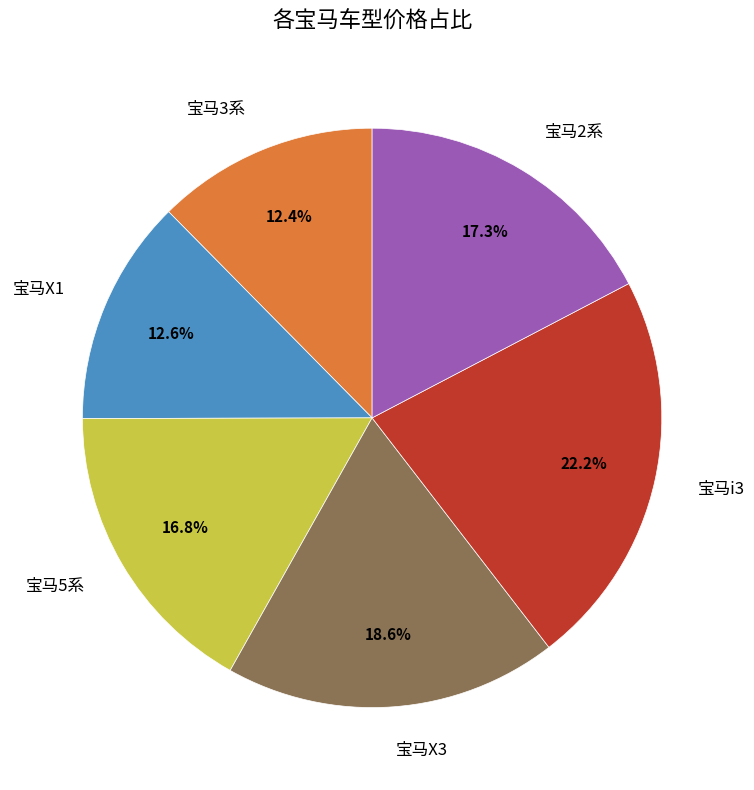

Does 宝马5系 account for over 50% of the chart?

No